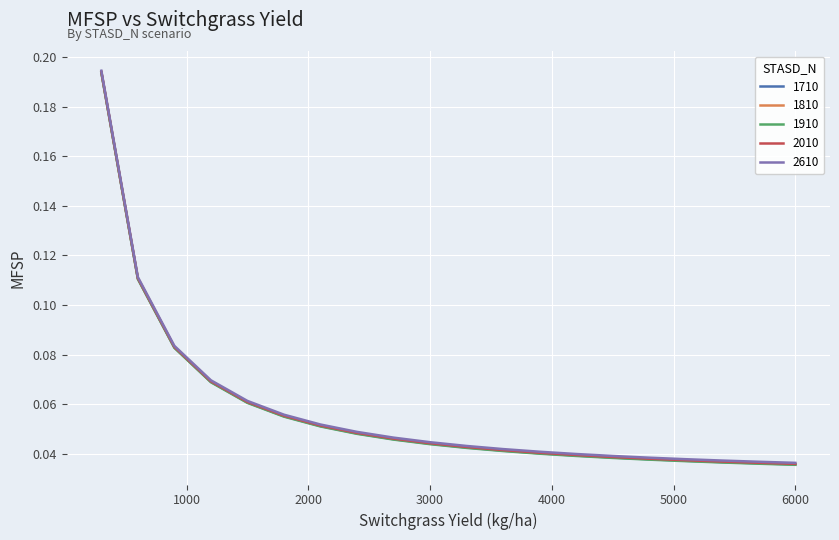

Which series has the widest spread of values?

1910